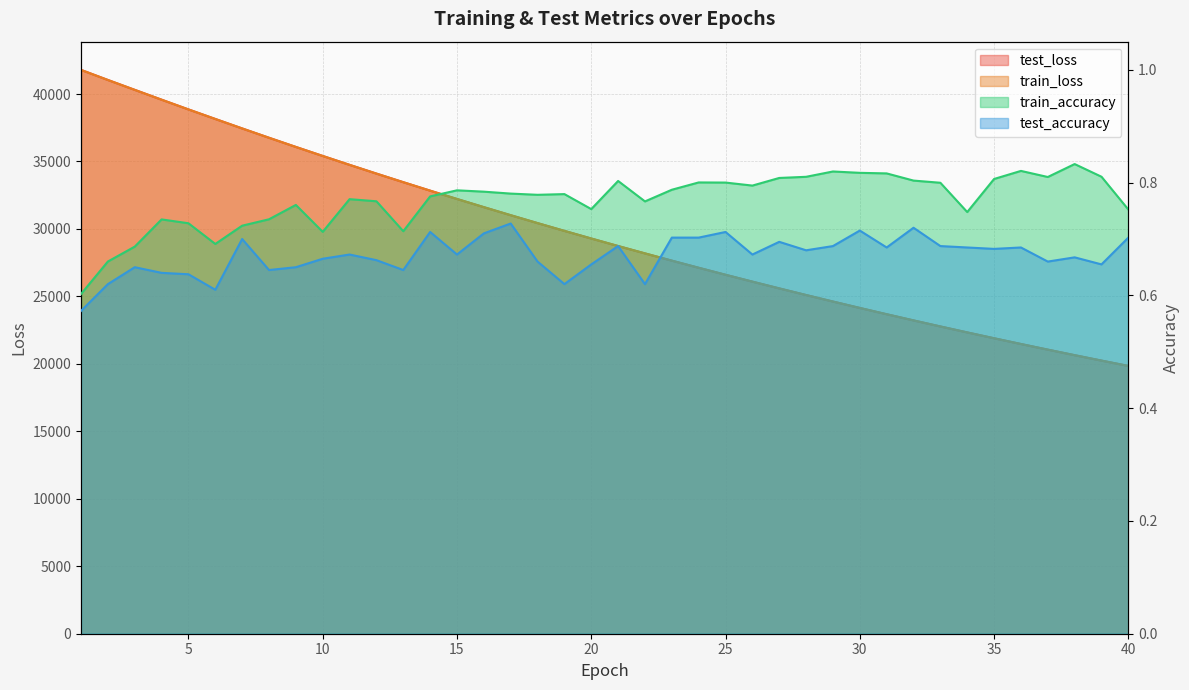

What is the average value of the train_accuracy series?

0.8